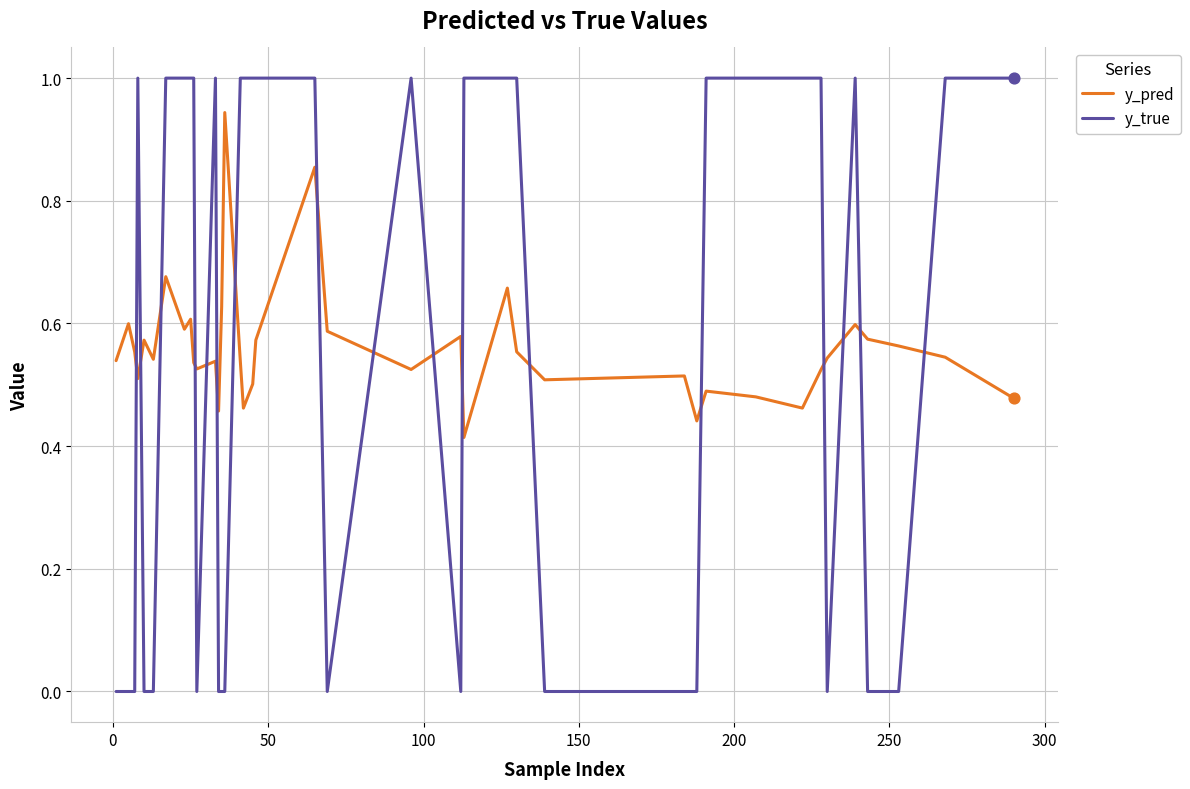

What is the difference between the maximum and minimum values in the y_true series?

1.0